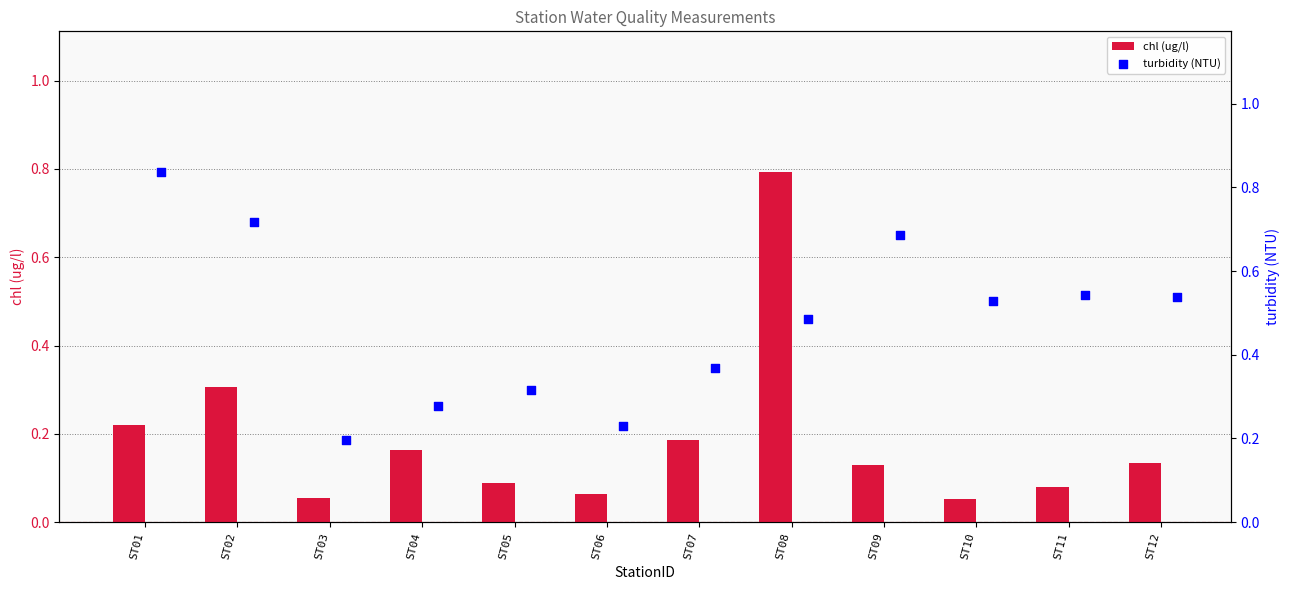

Which series has the largest Y range (max minus min)?

chl (ug/l)